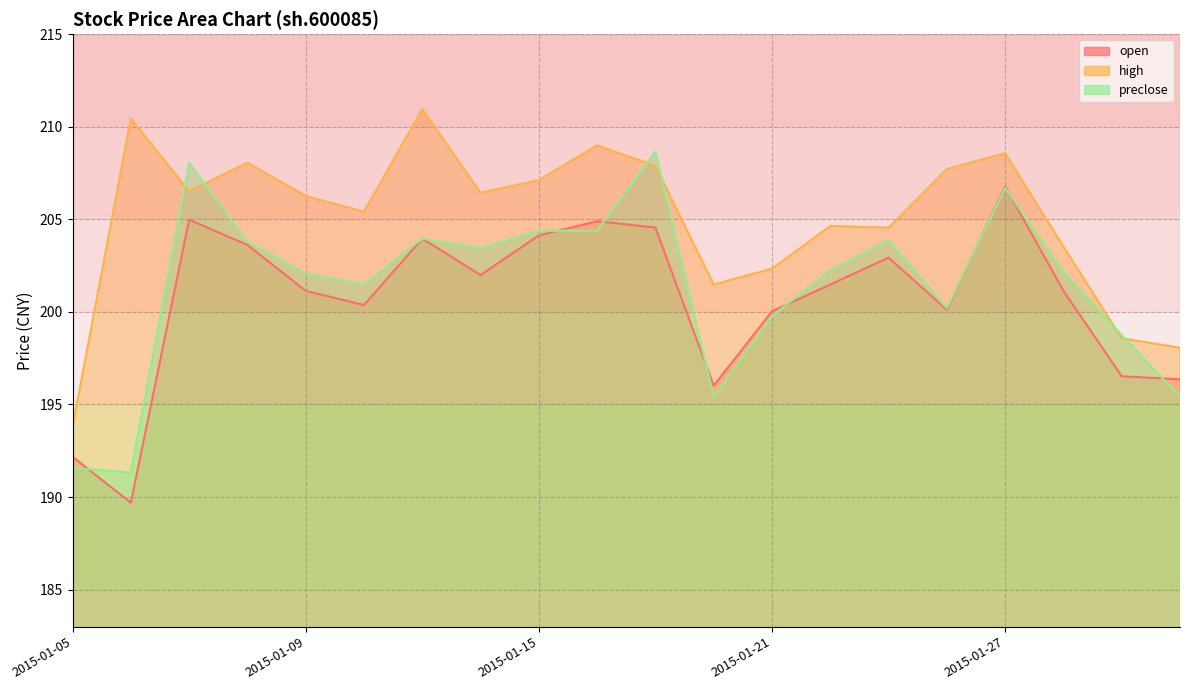

What is the difference between the open values at 2015-01-15 and 2015-01-09?

3.0